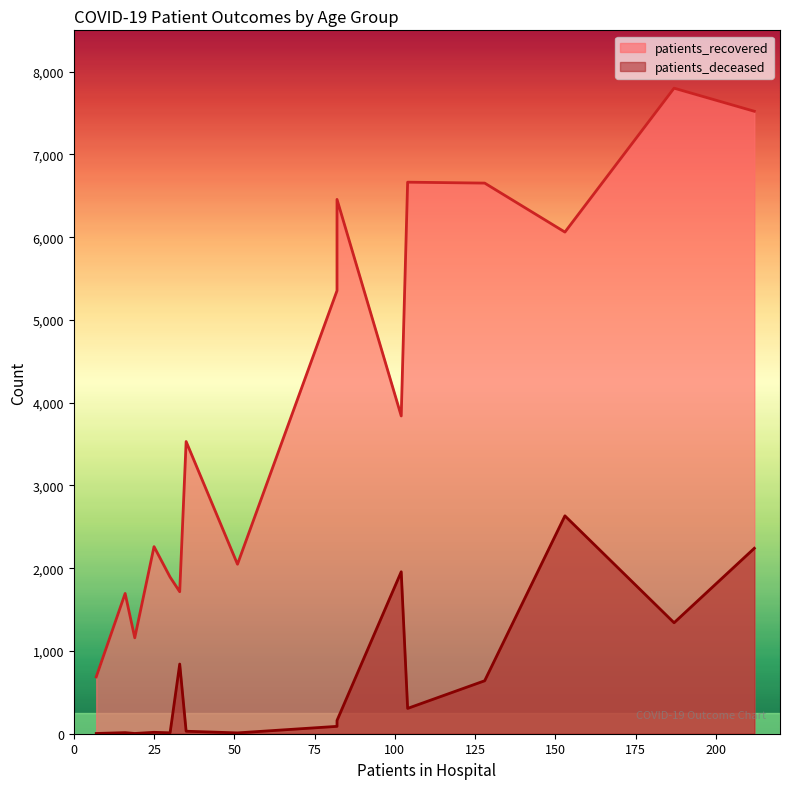

What is the minimum value shown in the chart?

3